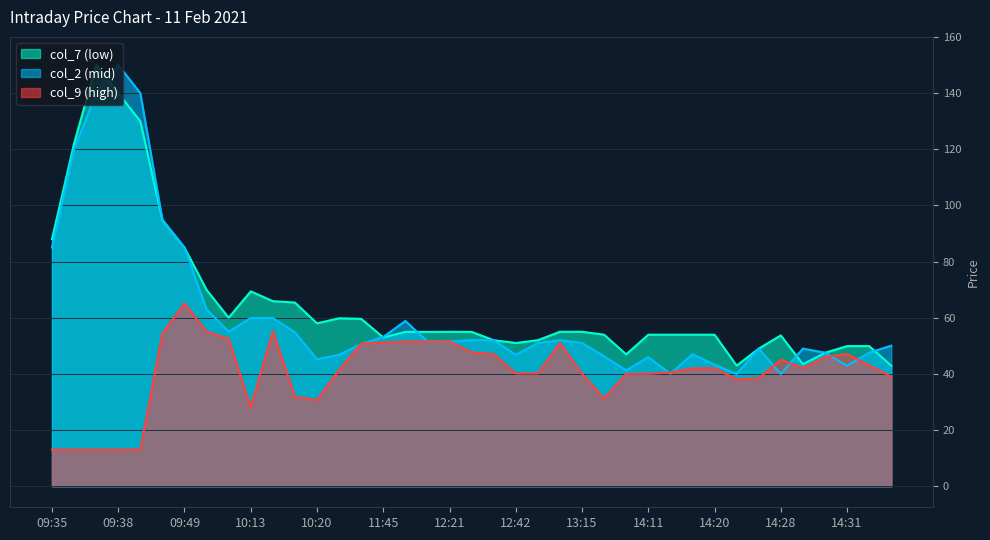

What position from the right is 09:44?

35